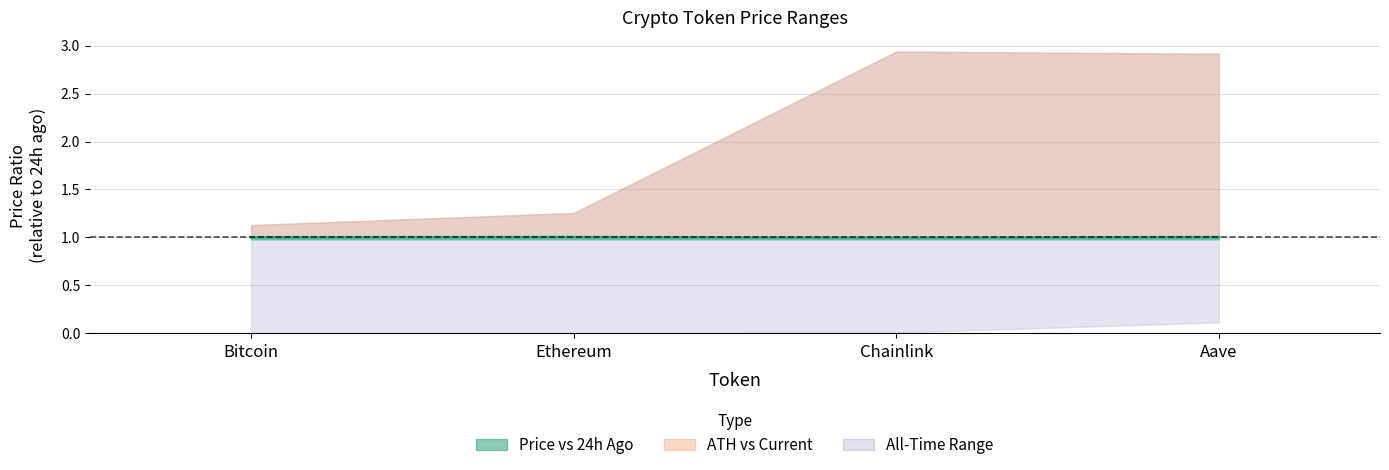

The chart shows a value of 1.0 at Aave. True or false?

True